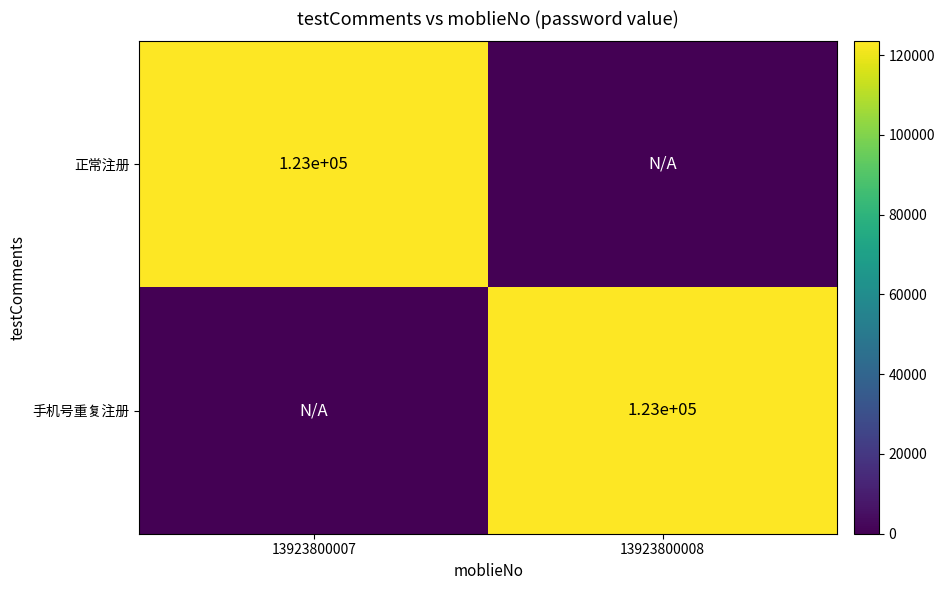

What is the maximum value shown in the chart?

123456